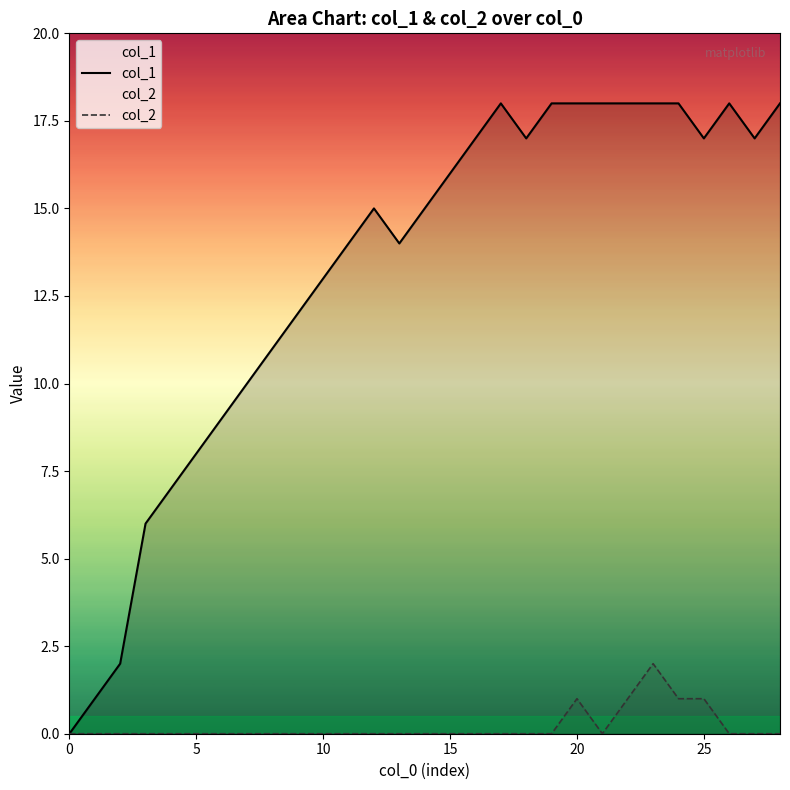

Where is the first local minimum for col_2?

21